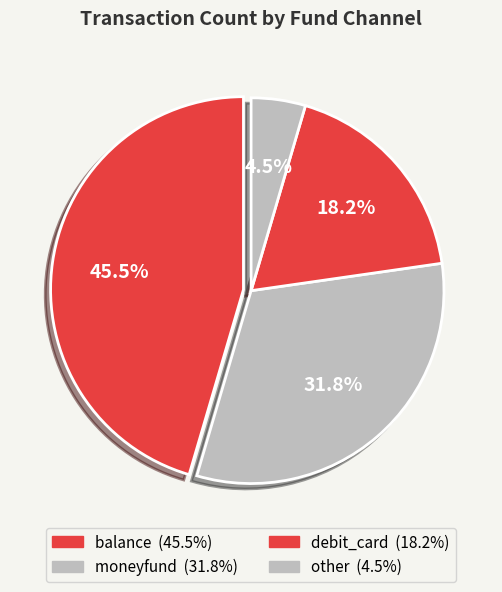

Is there a majority slice in this chart?

No